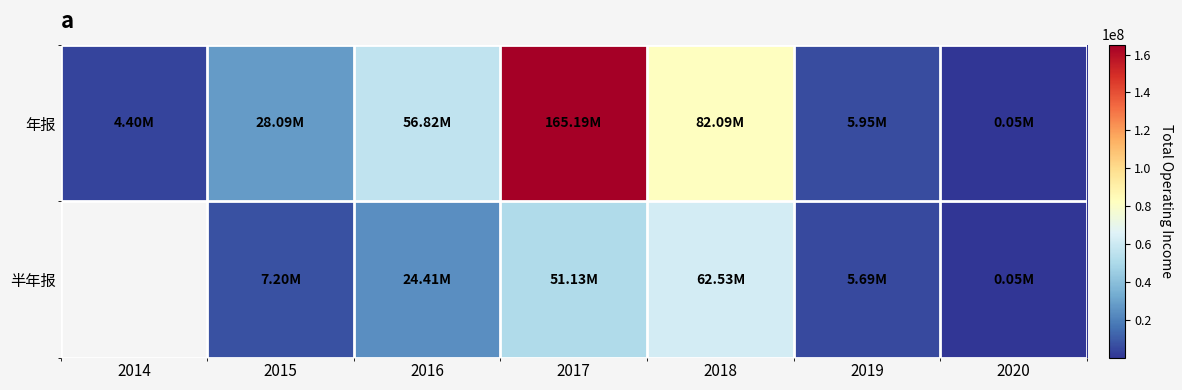

What is the maximum value shown in the chart?

165186108.6